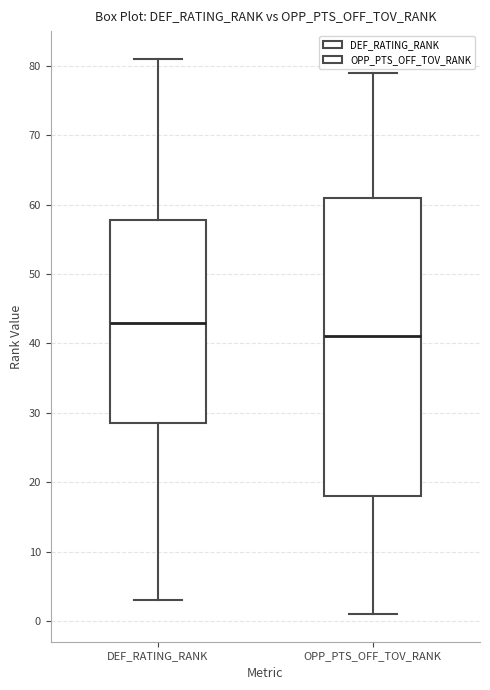

Where is the upper edge of the box for DEF_RATING_RANK on the y-axis? The values are not printed on the chart, so give them approximately, as read against the axis.

58